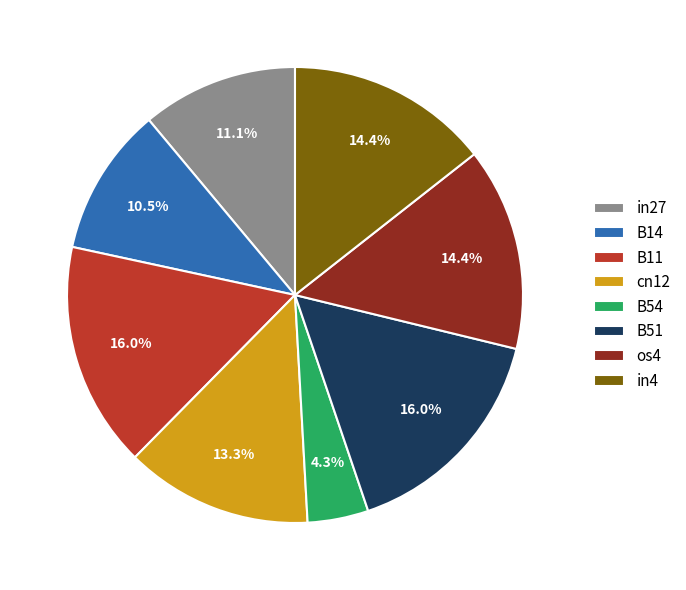

Is there a majority slice in this chart?

No